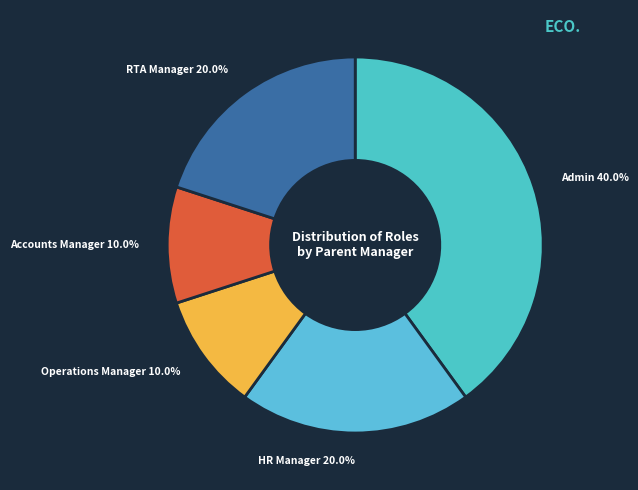

Does HR Manager represent more than half of the total?

No